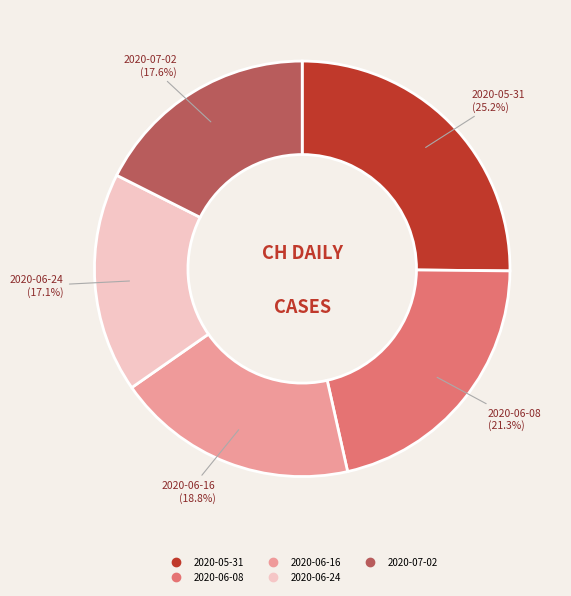

Is there a majority slice in this chart?

No